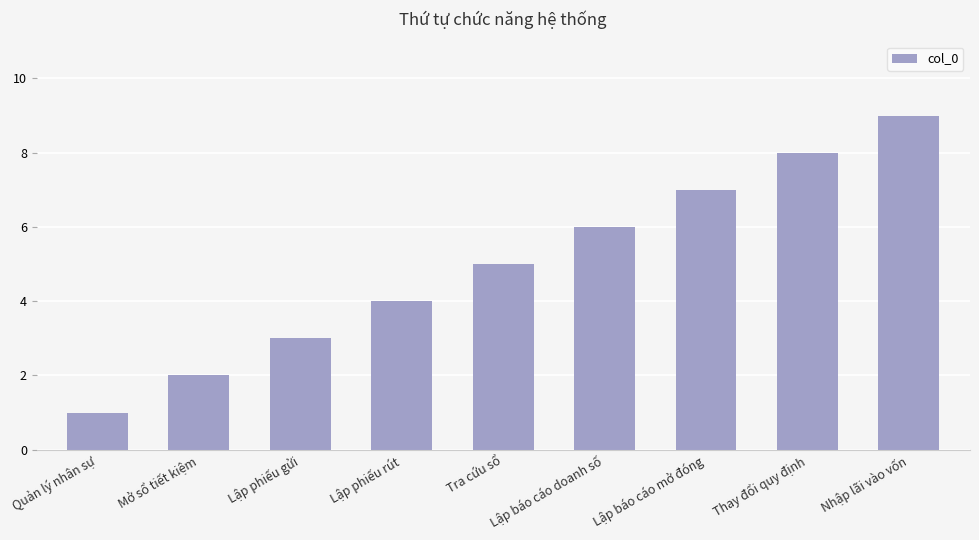

Reading left to right, extract all data points from this chart.

1	2	3	4	5	6	7	8	9